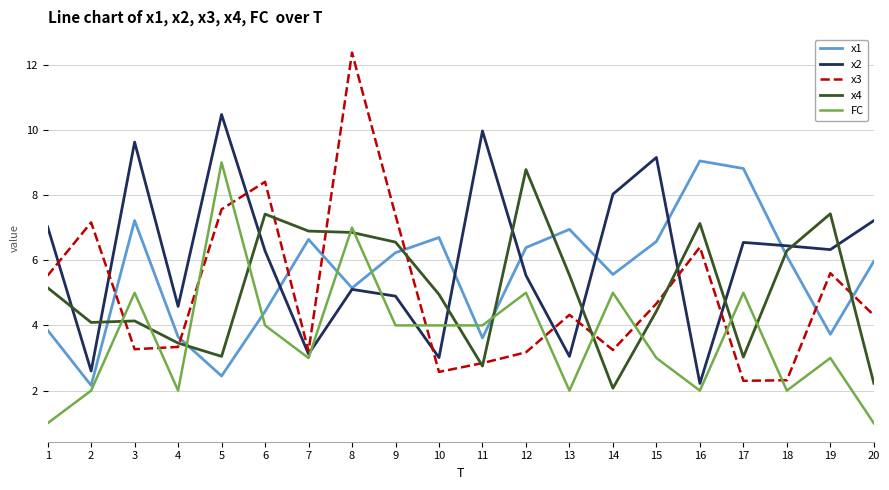

After their last crossing, which series has the higher values: FC or x2?

x2